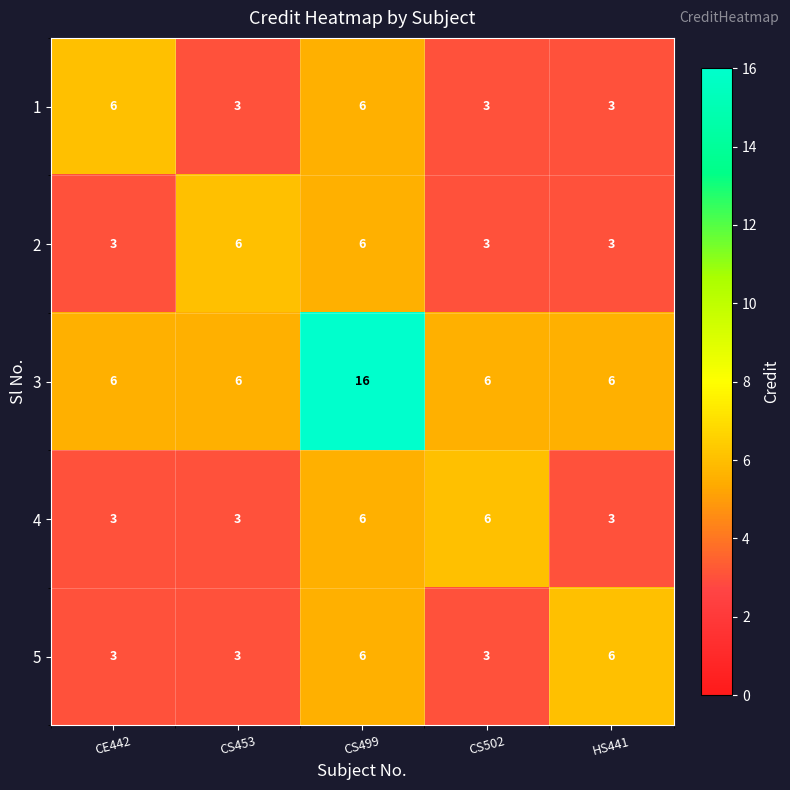

What is the spread (max minus min) of values at CE442?

3